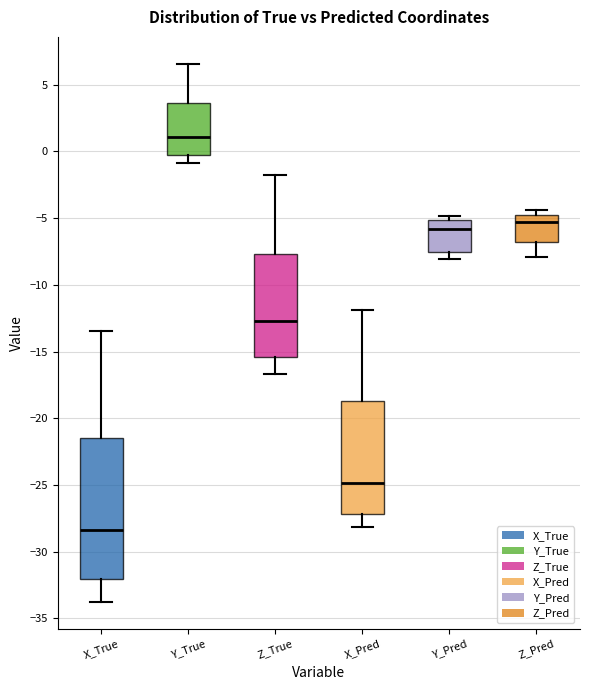

Where is the lower edge of the box for Z_True on the y-axis? The values are not printed on the chart, so give them approximately, as read against the axis.

-15.5